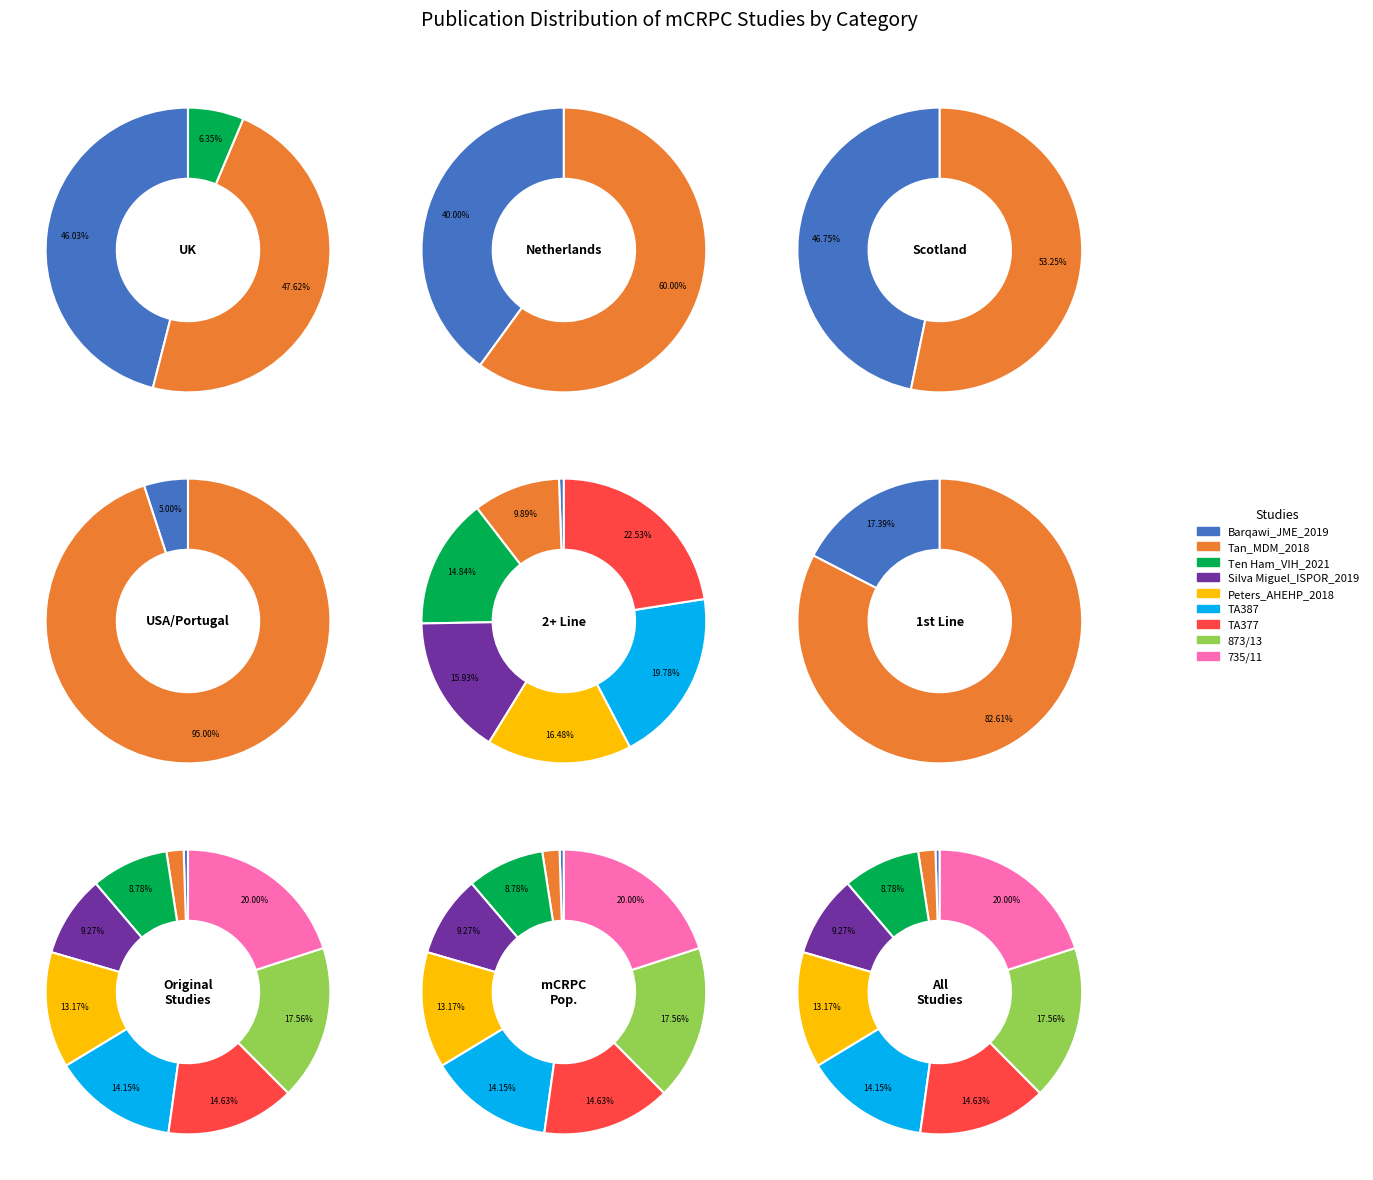

To the nearest percent, what is the average slice percentage?

11%